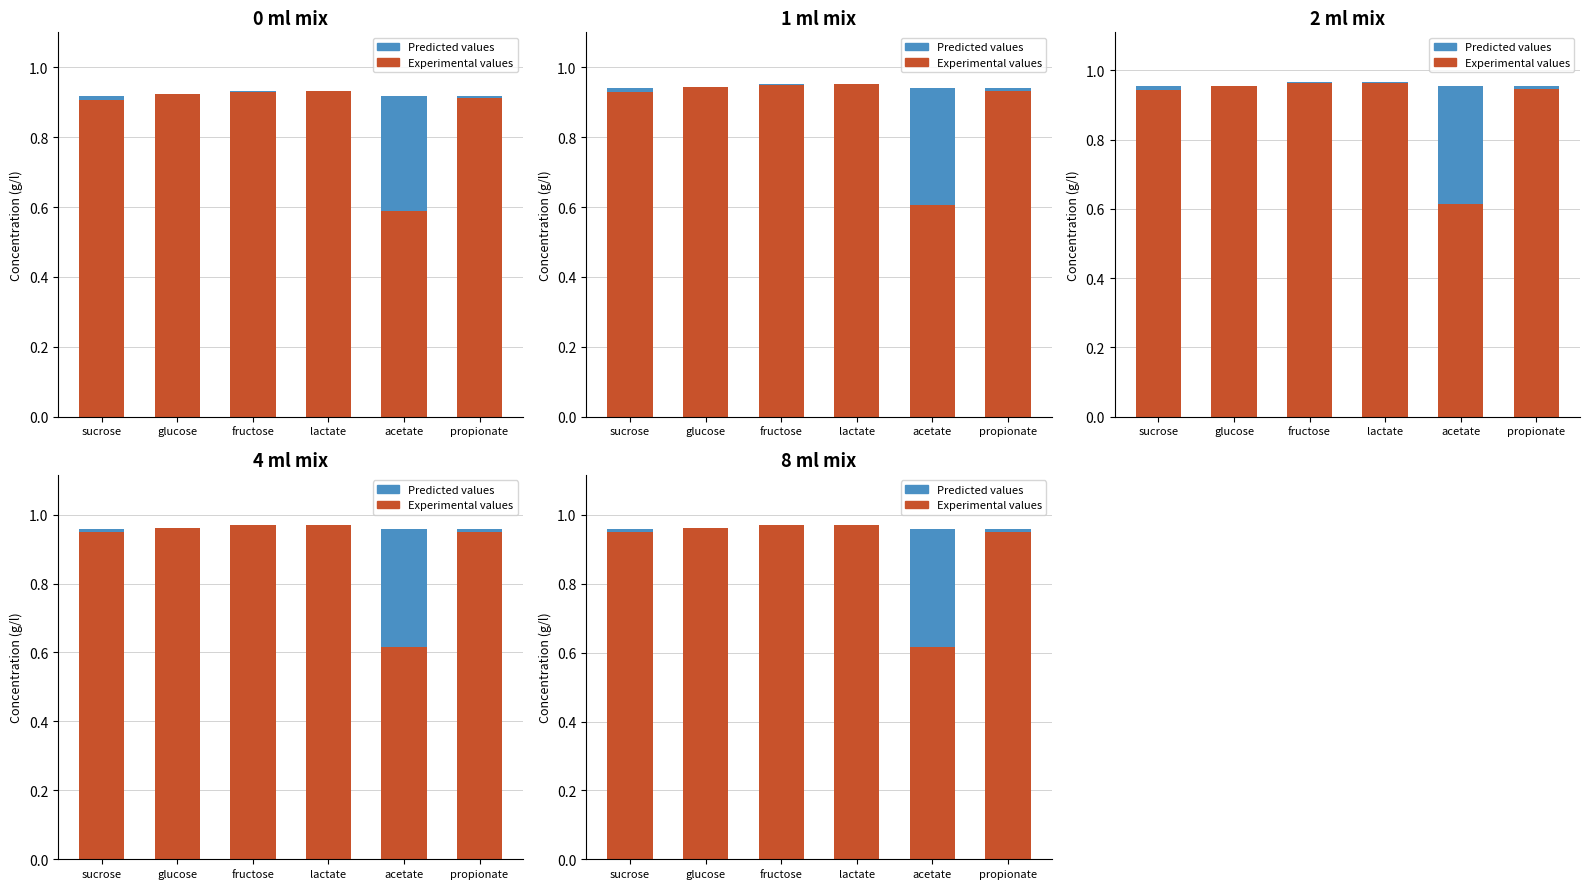

True or false: Predicted values has a value of 0.0 at lactate.

False